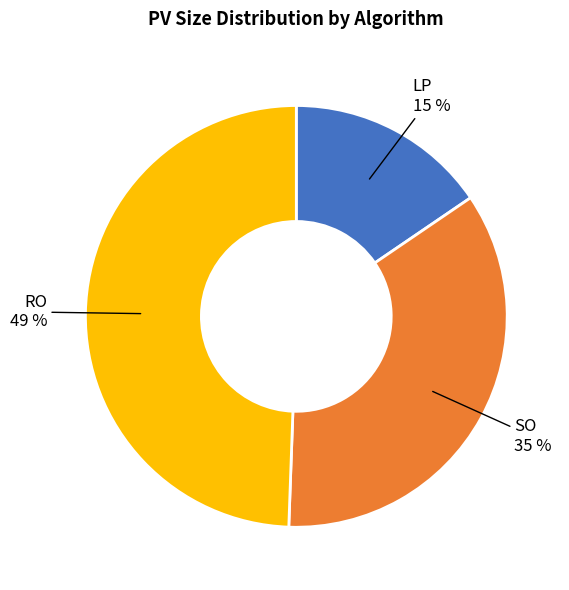

Rank the categories by value from highest to lowest.

RO, SO, LP